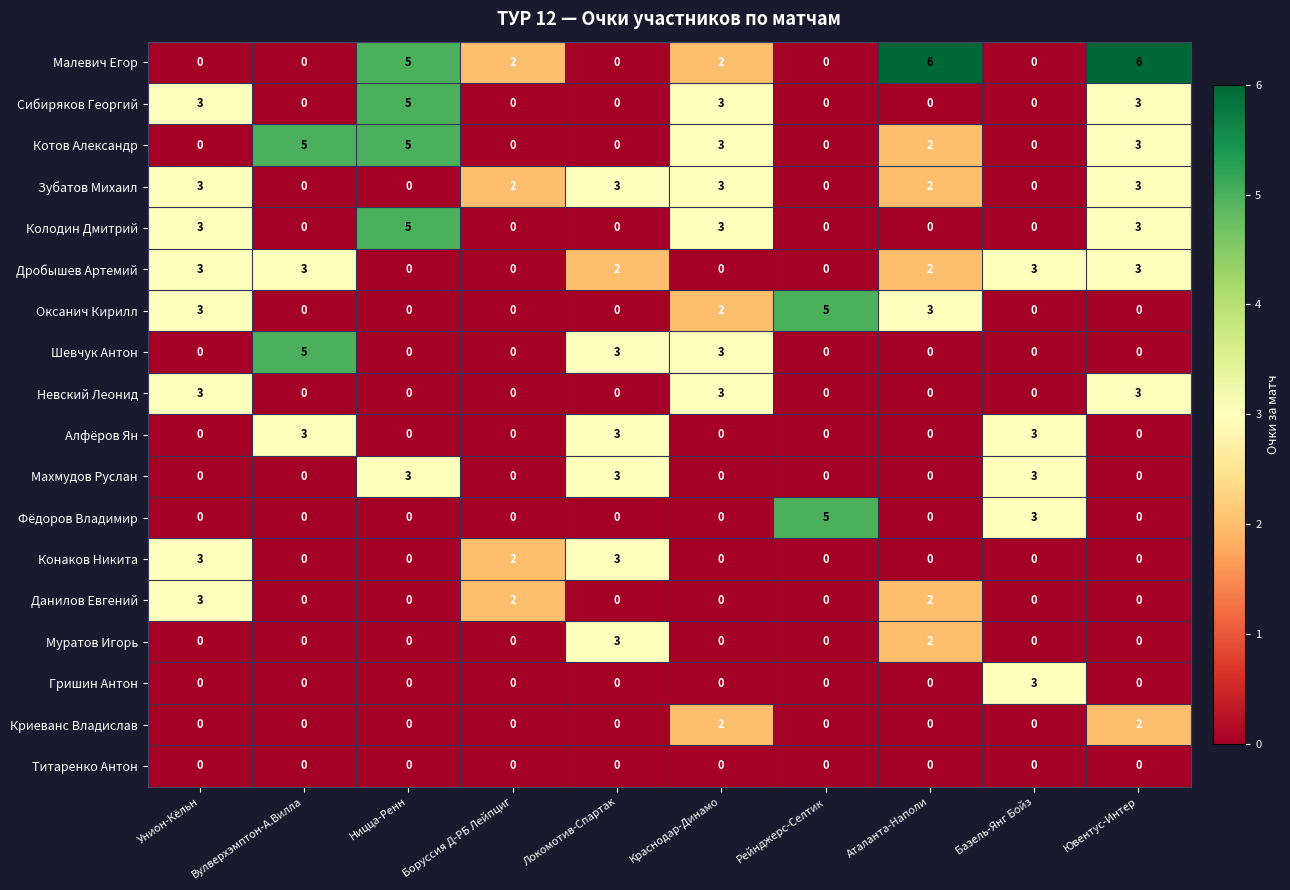

What is the maximum value shown in the chart?

6